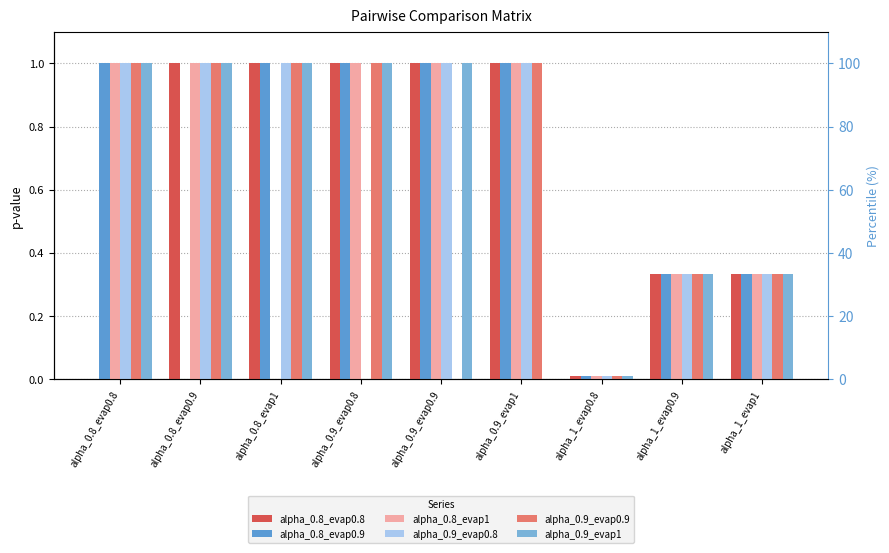

What are all the series names shown in the legend?

alpha_0.8_evap0.8, alpha_0.8_evap0.9, alpha_0.8_evap1, alpha_0.9_evap0.8, alpha_0.9_evap0.9, alpha_0.9_evap1